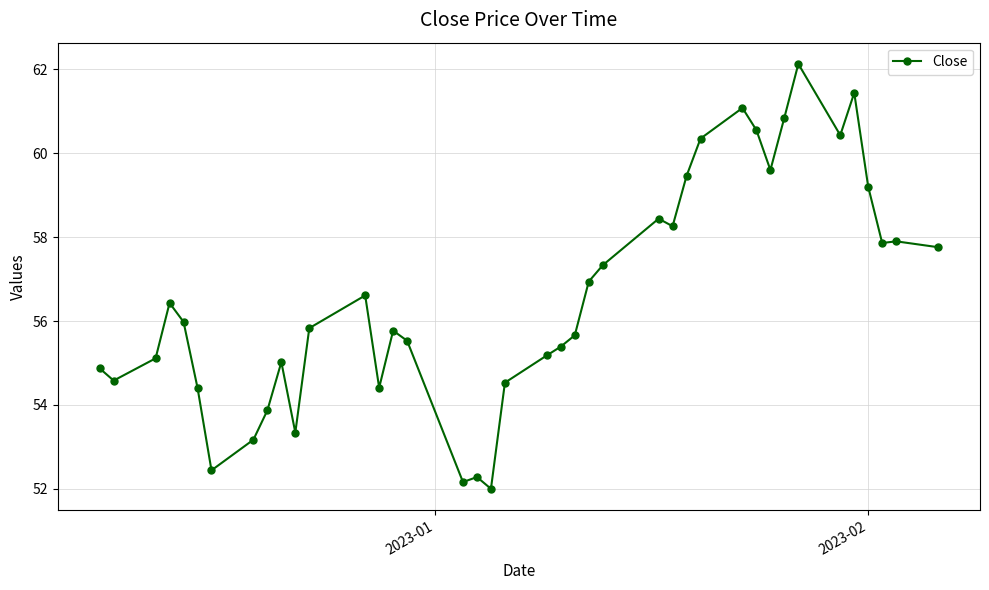

True or false: there are more than 0 points higher than both neighbors.

True